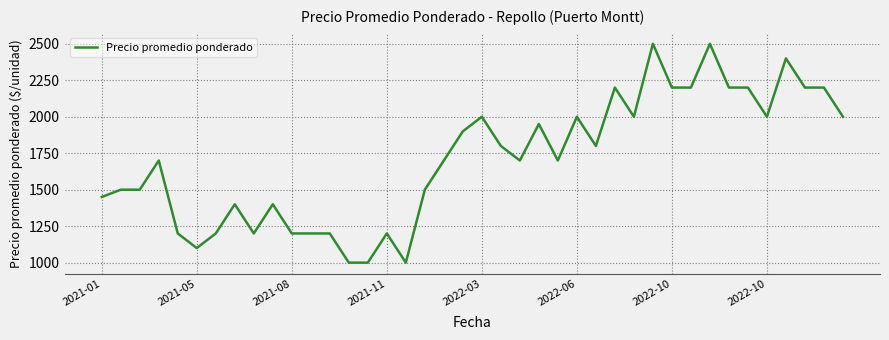

What is the difference between the maximum and minimum values?

1500